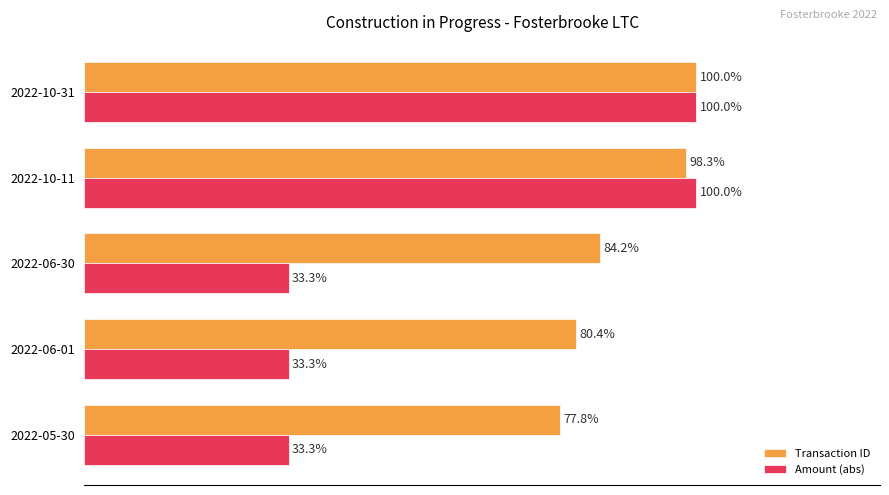

Between 2022-06-30 and 2022-10-31, which series saw the biggest shift?

Amount (abs)